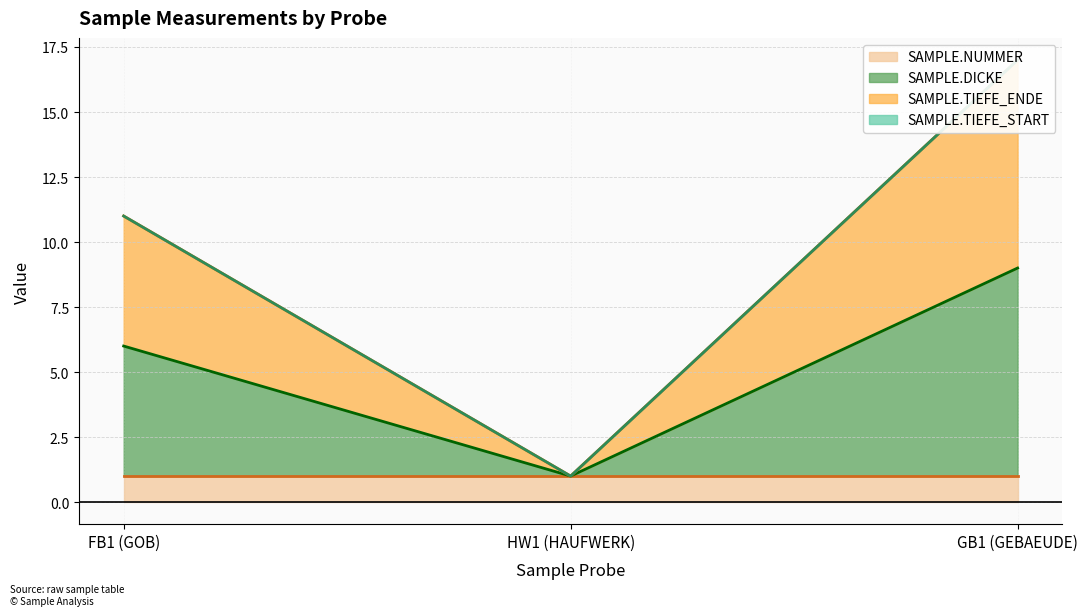

Which category has the highest value in the SAMPLE.DICKE series?

GB1 (GEBAEUDE)